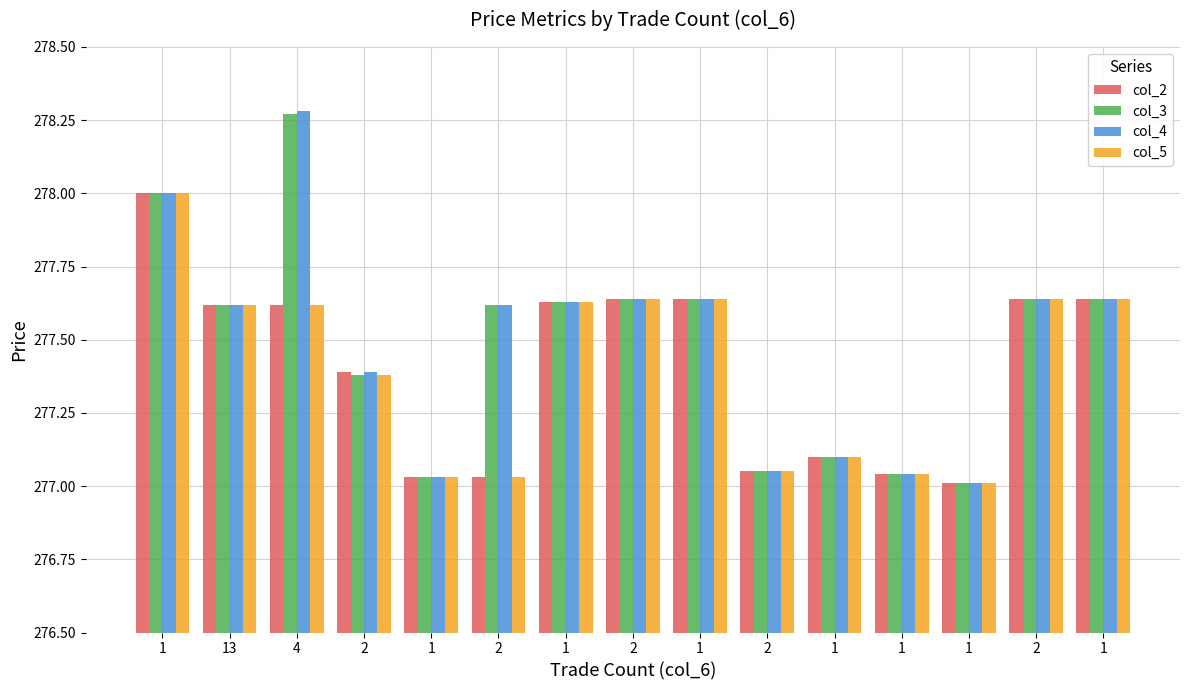

Count the number of data series in this chart.

4